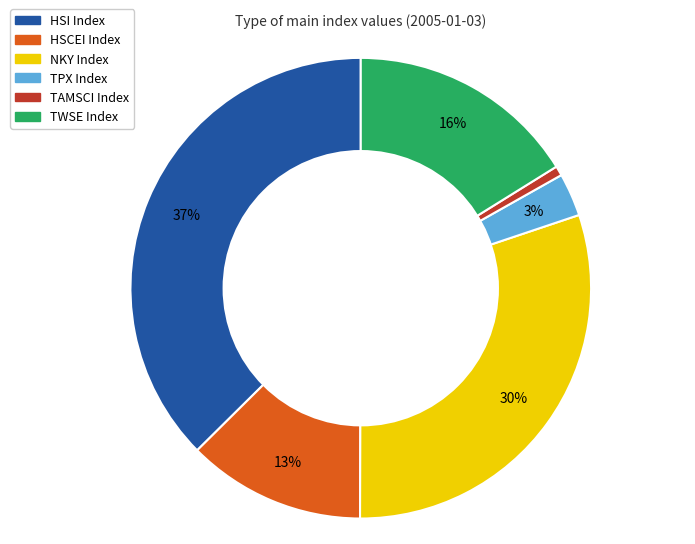

Is there any slice that represents more than half of the pie?

No